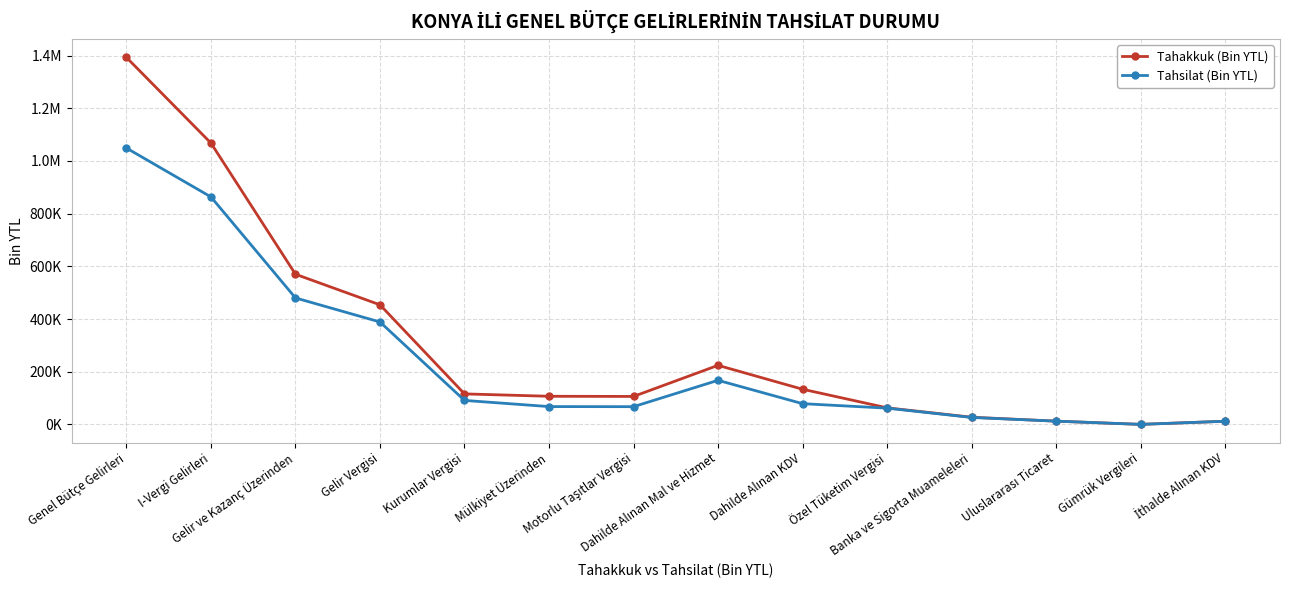

At which label does Tahsilat (Bin YTL) reach its peak?

Genel Bütçe Gelirleri